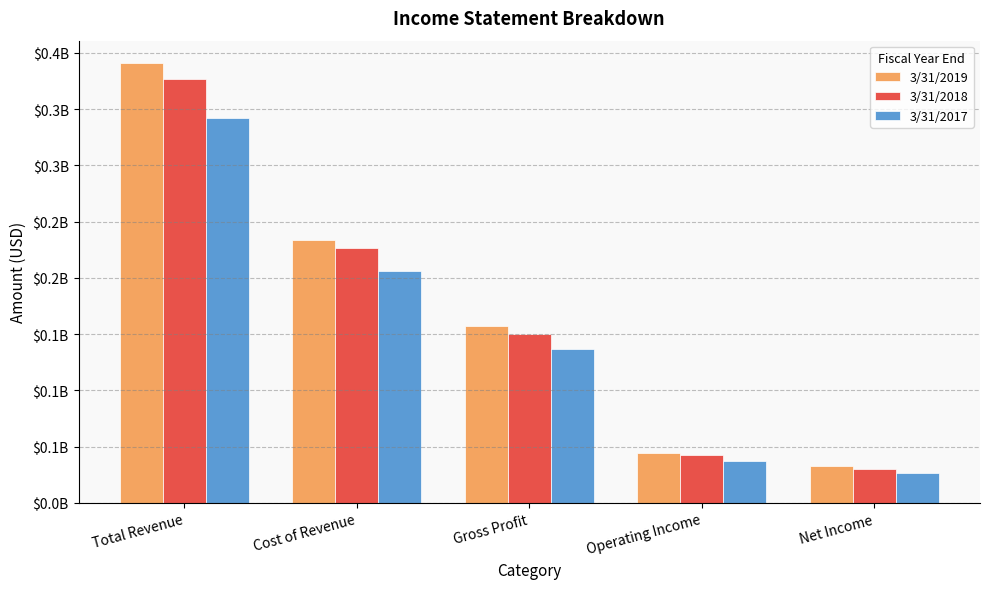

Reading left to right, what are all the values shown in this chart?

3/31/2019: 391213000	234044000	157169000	44481000	32523000
3/31/2018: 376530000	226697000	149833000	42822000	29838000
3/31/2017: 342479000	206070000	136409000	37090000	26473000